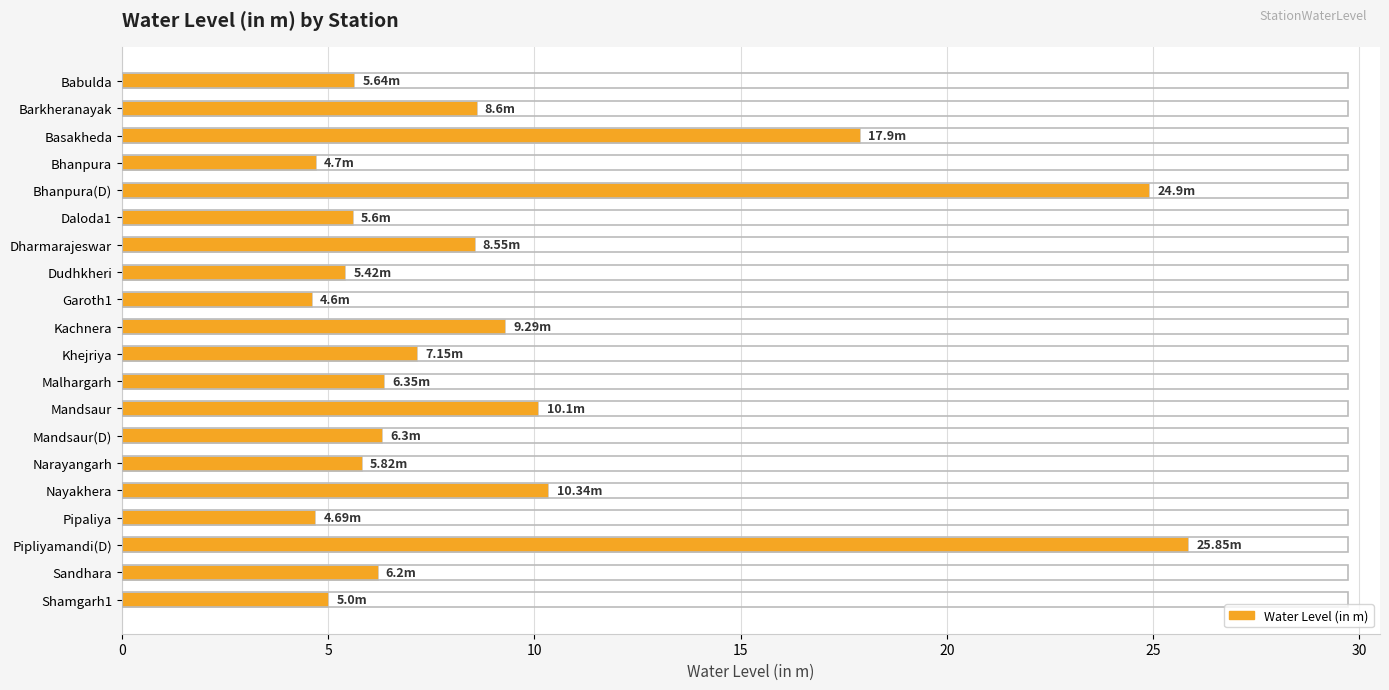

Approximately how many times larger is the value at Dudhkheri compared to Shamgarh1?

1.1